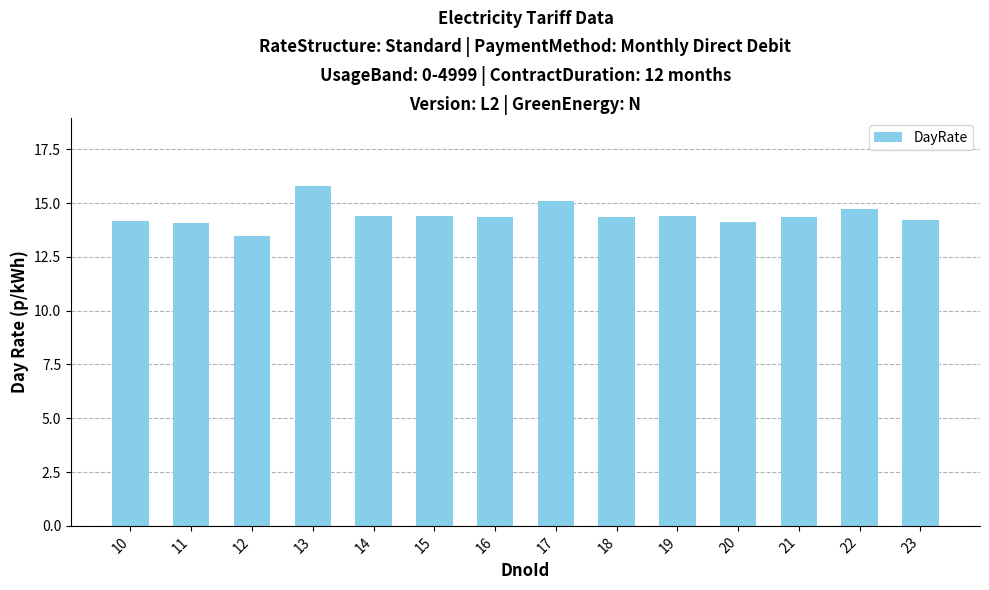

What is the ratio of the value at 23 to the value at 18?

1.0